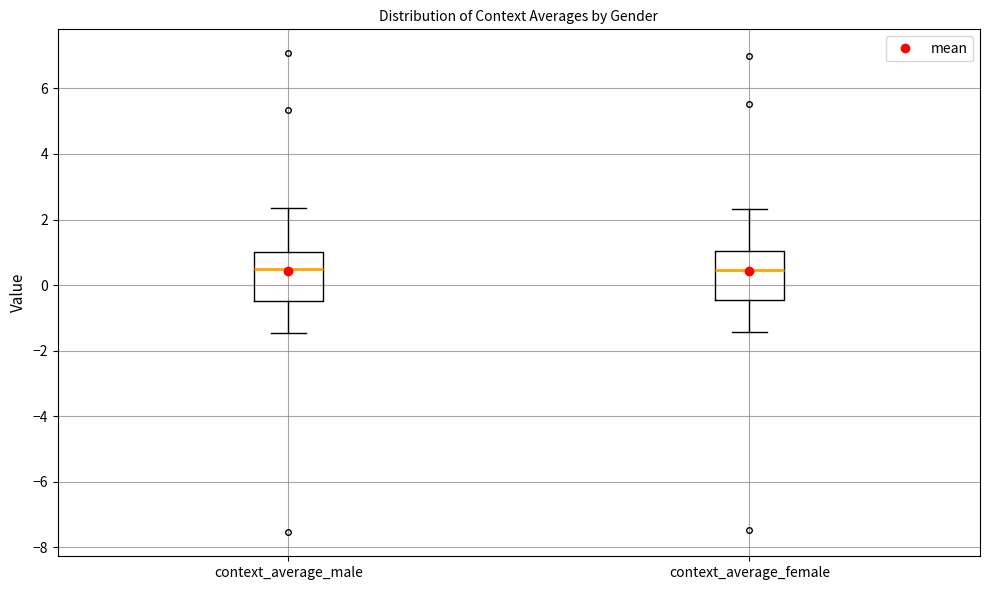

Reading left to right, transcribe this box plot: for each box, give where its median line is, the range the box spans, and where its two whiskers end, as read against the y-axis. The values are not printed on the chart, so give them approximately, as read against the axis.

context_average_male: median 0.4, box -0.4 to 1.0, whiskers -1.4 to 2.4
context_average_female: median 0.4, box -0.4 to 1.0, whiskers -1.4 to 2.4